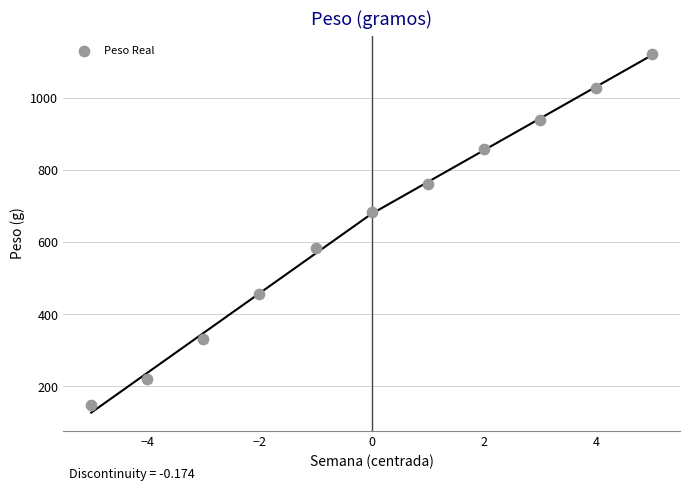

What is the range of X values (max minus min)?

10.0